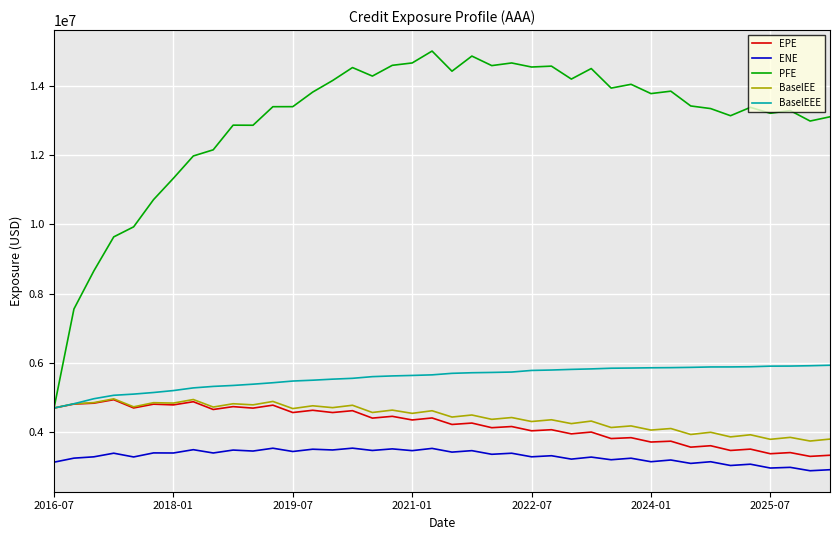

How many values in the EPE series are below 4355064?

20